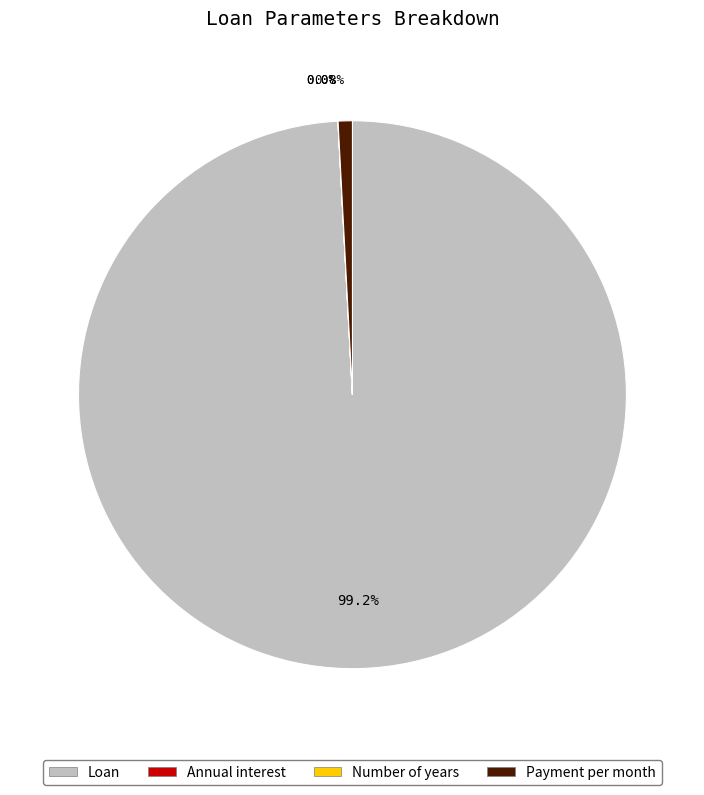

What is the ratio of the value at Loan to the value at Payment per month?

118.5